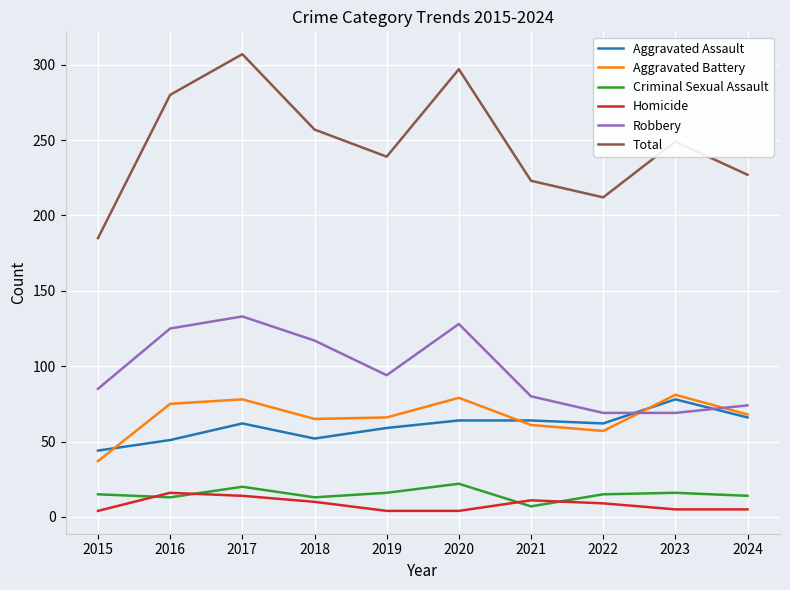

True or false: Aggravated Battery and Aggravated Assault intersect in this chart.

True